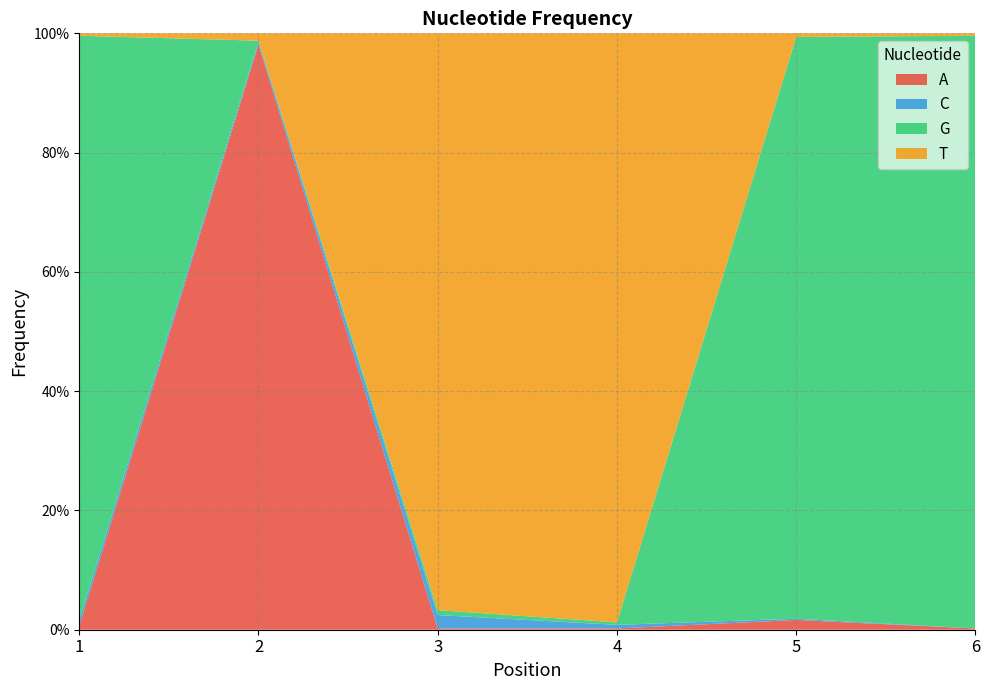

Reading left to right, list all the values displayed in this chart.

A: 0.0	1.0	0.0	0.0	0.0	0.0
C: 0.0	0.0	0.0	0.0	0.0	0.0
G: 1.0	0.0	0.0	0.0	1.0	1.0
T: 0.0	0.0	1.0	1.0	0.0	0.0